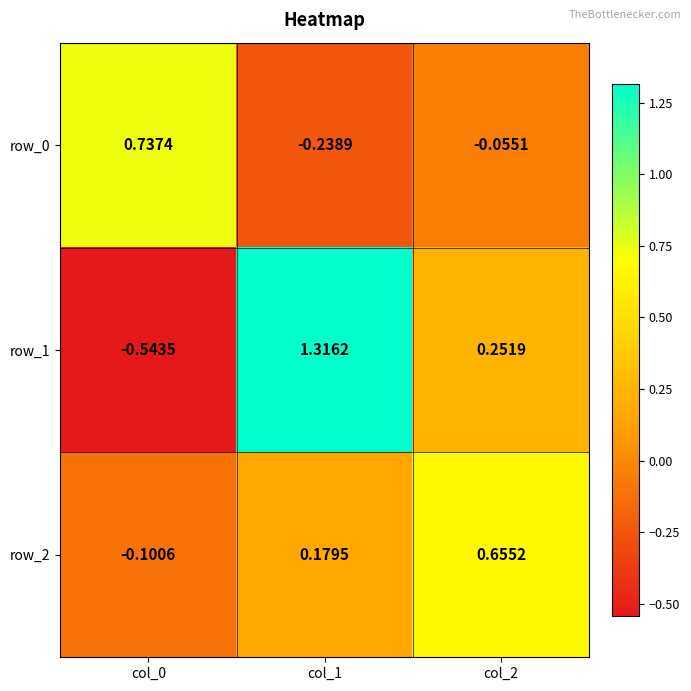

Is the value of row_1 at col_1 greater than the value of row_2 at col_0?

Yes